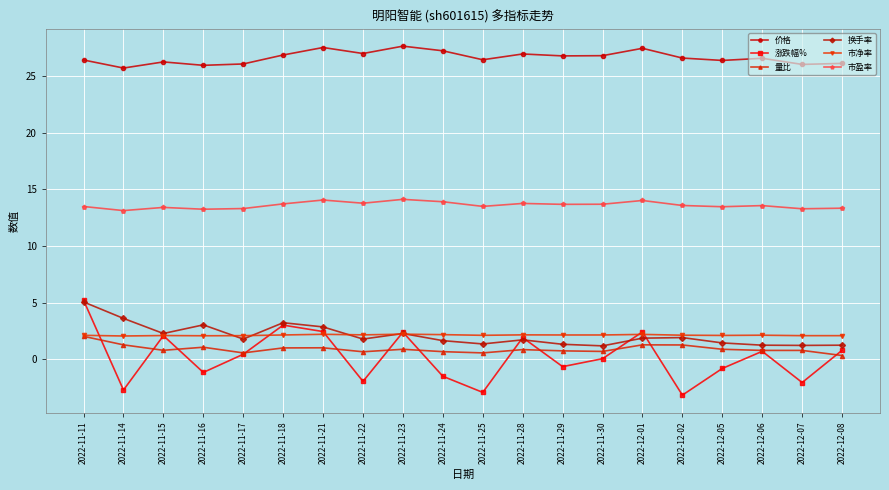

True or false: 市盈率 has more than 1 points higher than both neighbors.

True